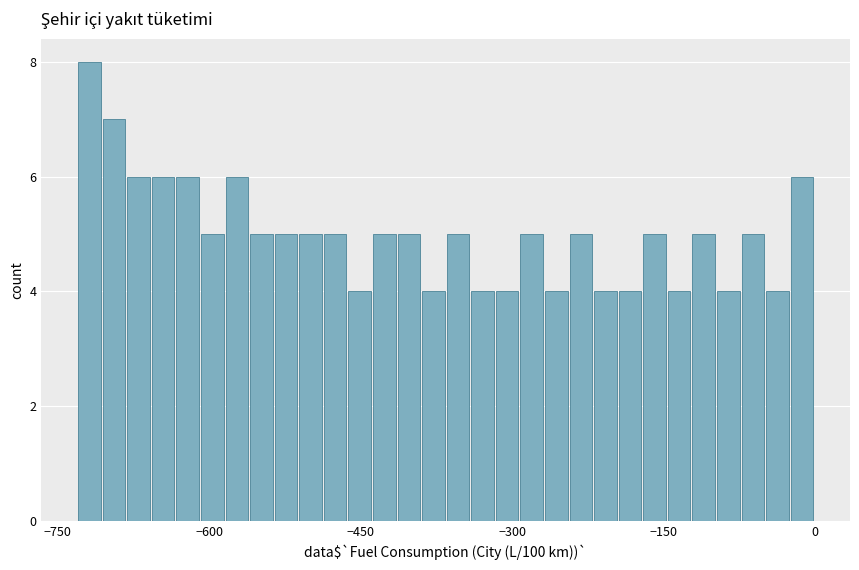

Read against the x-axis, roughly where is the centre of the tallest bar?

-720